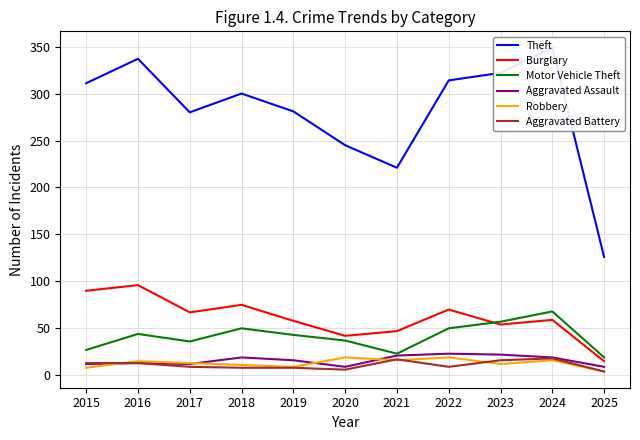

What is the approximate value of Motor Vehicle Theft at 2017?

36